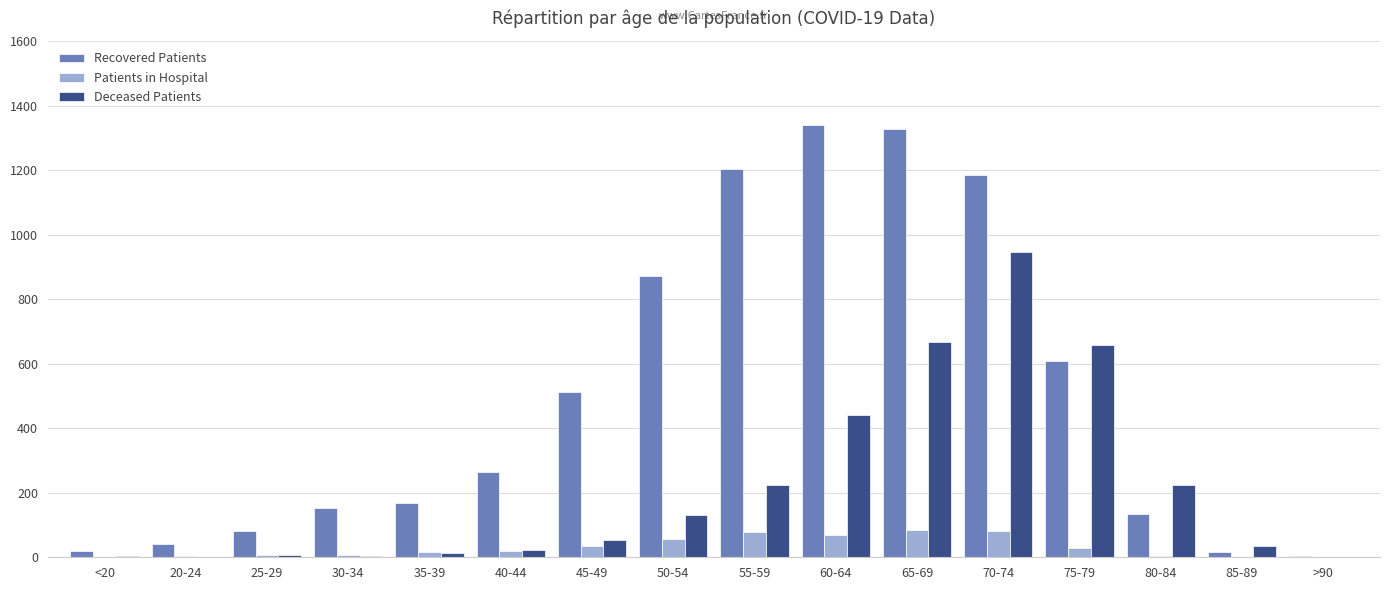

How many distinct data groups are displayed?

3